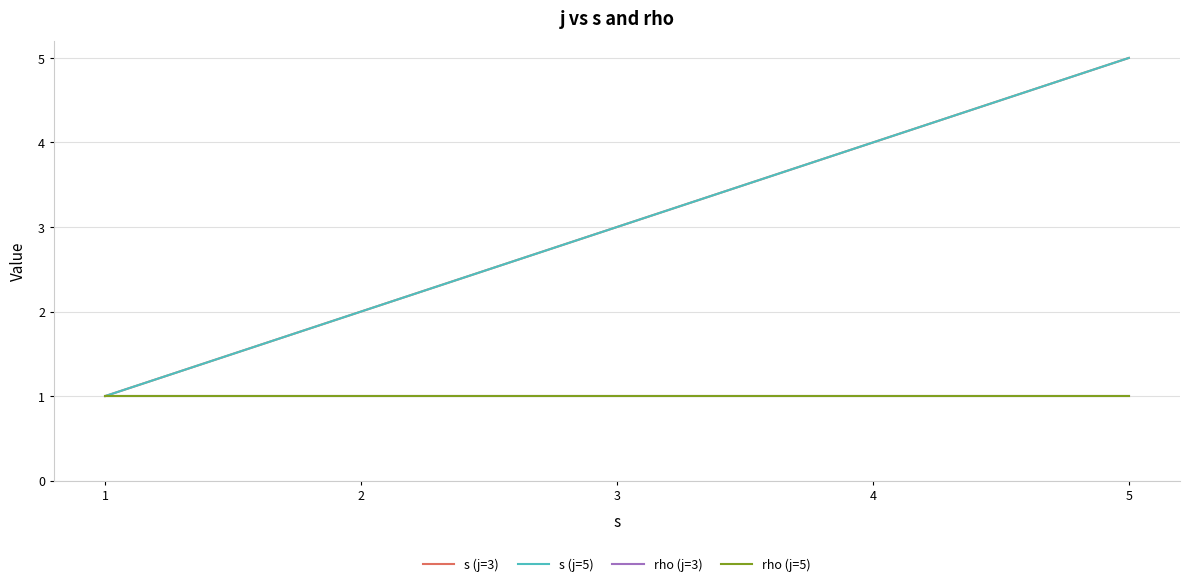

The rho (j=3) series shows 0 at 1. True or false?

False